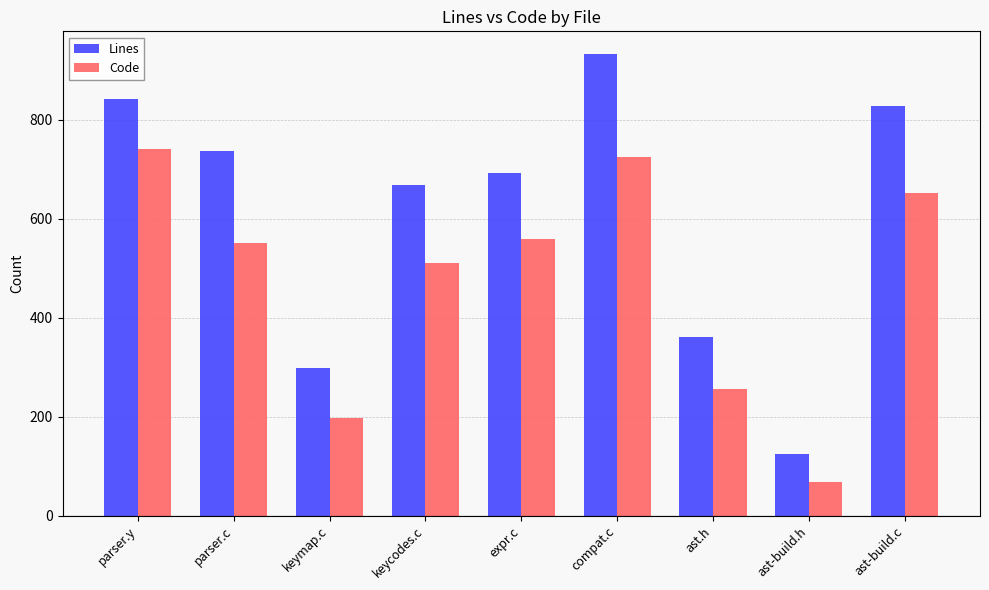

How many values in the Lines series are below 692?

4